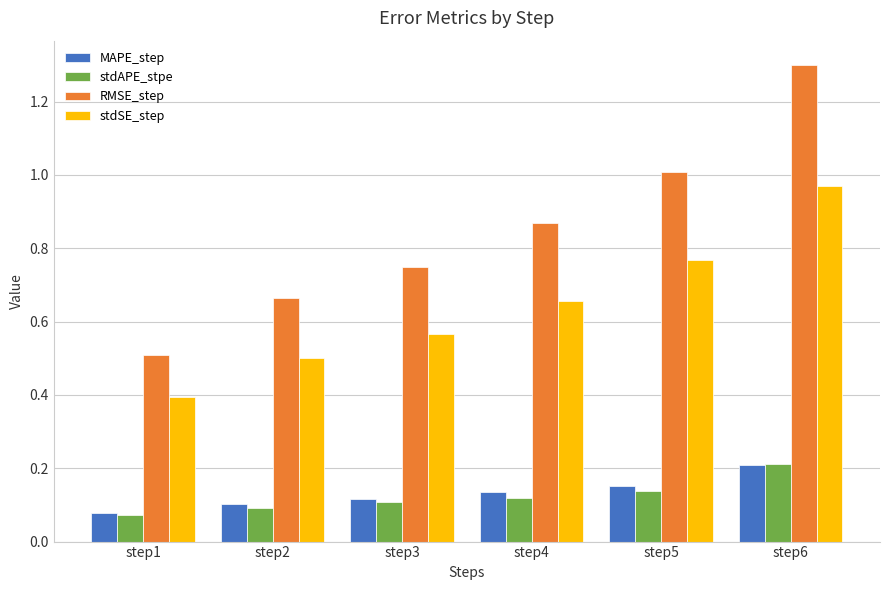

Between step3 and step4, which series saw the biggest shift?

RMSE_step